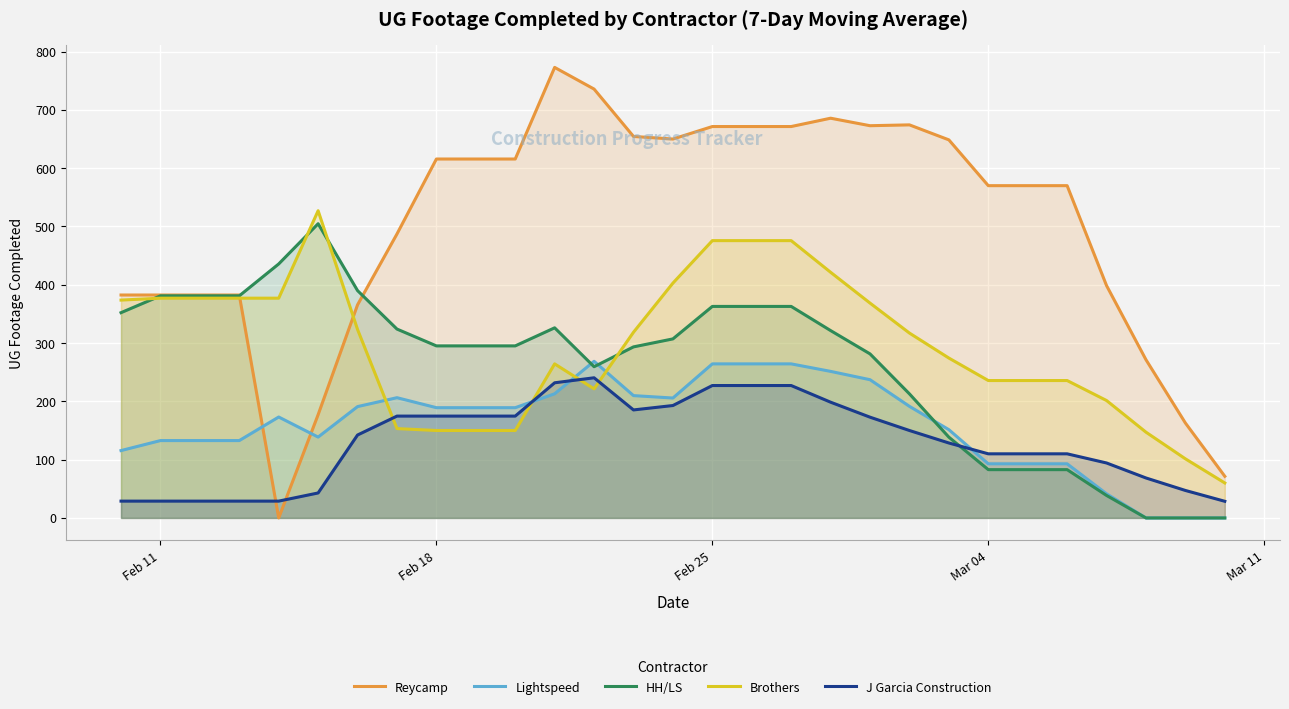

Which series has the largest total across all categories?

Reycamp